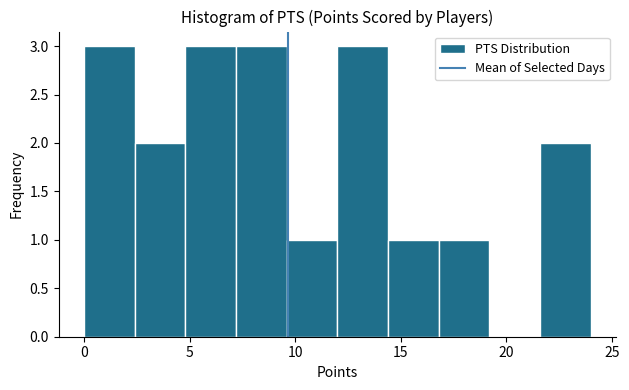

Reading left to right, list every bar in this chart as the range it spans on the x-axis followed by its height. Neither the bar edges nor the heights are printed on the chart, so give them approximately, as read against the axes.

0.0 to 2.4: 3
2.4 to 4.8: 2
4.8 to 7.2: 3
7.2 to 9.6: 3
9.6 to 12.0: 1
12.0 to 14.4: 3
14.4 to 16.8: 1
16.8 to 19.2: 1
19.2 to 21.6: 0
21.6 to 24.0: 2